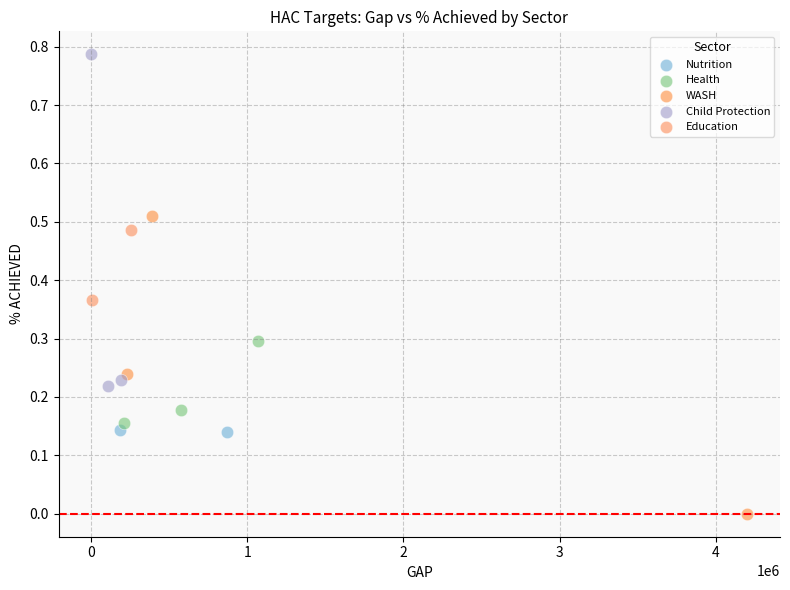

Which series has the largest Y range (max minus min)?

Child Protection